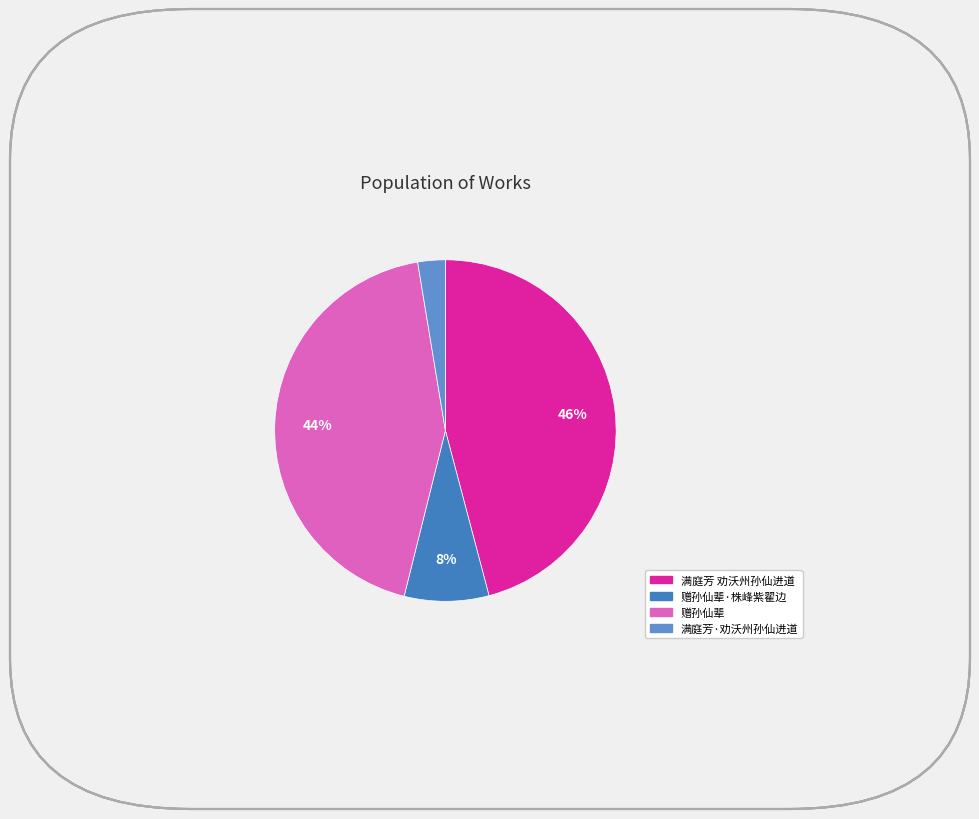

Which category has the biggest portion of the pie?

满庭芳 劝沃州孙仙进道